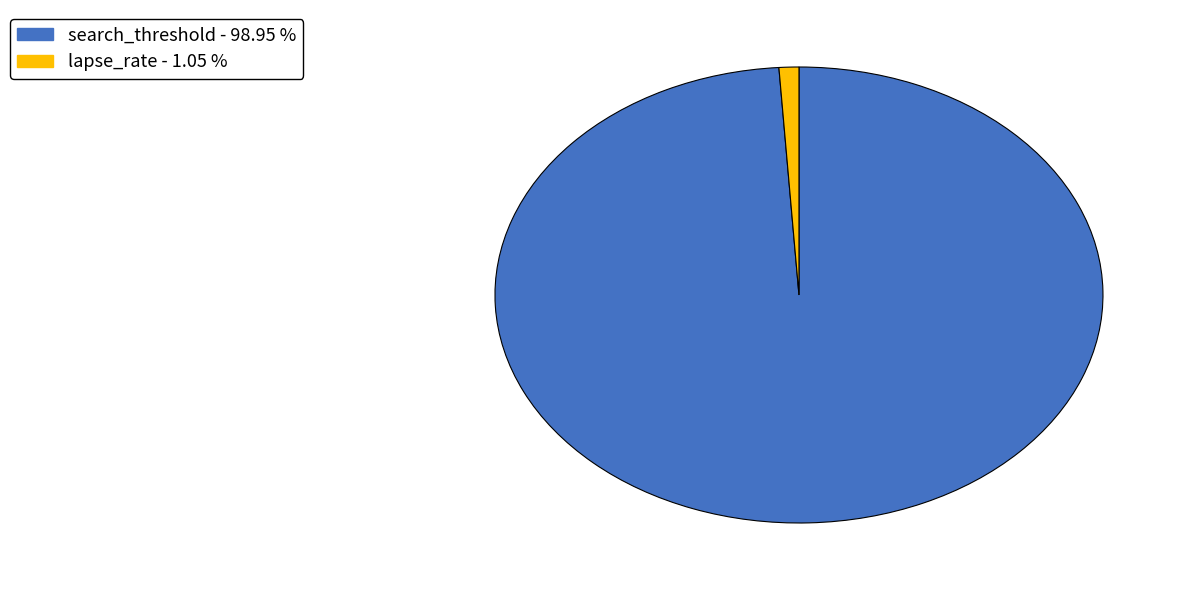

Which category has the biggest portion of the pie?

search_threshold